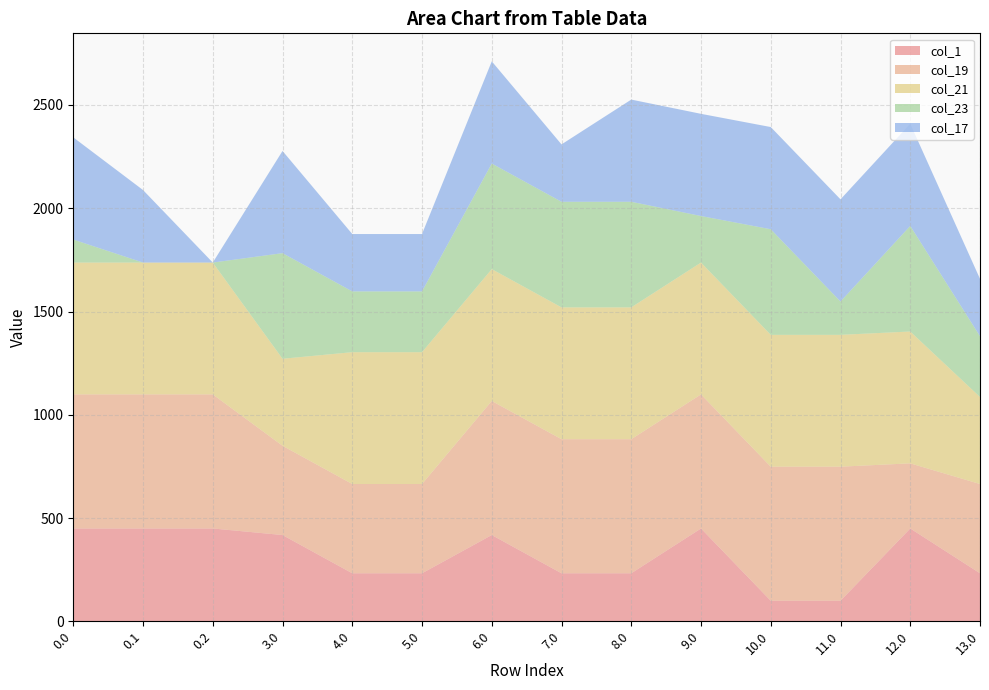

Reading right to left, list all the values displayed in this chart.

col_1: 13.0=232.5	12.0=449.5	11.0=99.5	10.0=99.5	9.0=449.5	8.0=232.5	7.0=232.5	6.0=417.7	5.0=232.5	4.0=232.5	3.0=417.7	0.2=449.5	0.1=449.5	0.0=449.5
col_19: 13.0=432.2	12.0=315.3	11.0=649.2	10.0=649.2	9.0=649.2	8.0=649.2	7.0=649.2	6.0=649.2	5.0=432.2	4.0=432.2	3.0=432.2	0.2=649.2	0.1=649.2	0.0=649.2
col_21: 13.0=421.4	12.0=638.4	11.0=638.4	10.0=638.4	9.0=638.4	8.0=638.4	7.0=638.4	6.0=638.4	5.0=638.4	4.0=638.4	3.0=421.4	0.2=638.4	0.1=638.4	0.0=638.4
col_23: 13.0=294.3	12.0=511.3	11.0=161.3	10.0=511.3	9.0=225.3	8.0=511.3	7.0=511.3	6.0=511.3	5.0=294.3	4.0=294.3	3.0=511.3	0.2=0.0	0.1=0.0	0.0=111.3
col_17: 13.0=277.8	12.0=494.8	11.0=494.8	10.0=494.8	9.0=494.8	8.0=494.8	7.0=277.8	6.0=494.8	5.0=277.8	4.0=277.8	3.0=494.8	0.2=0.0	0.1=351.2	0.0=494.8